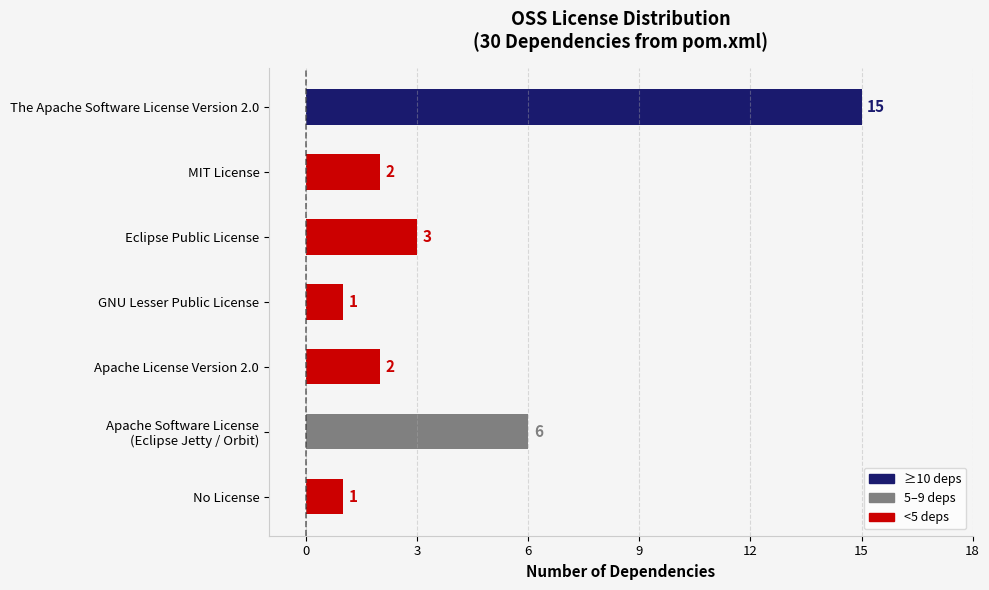

Reading top to bottom, extract all data points from this chart.

15	2	3	1	2	6	1